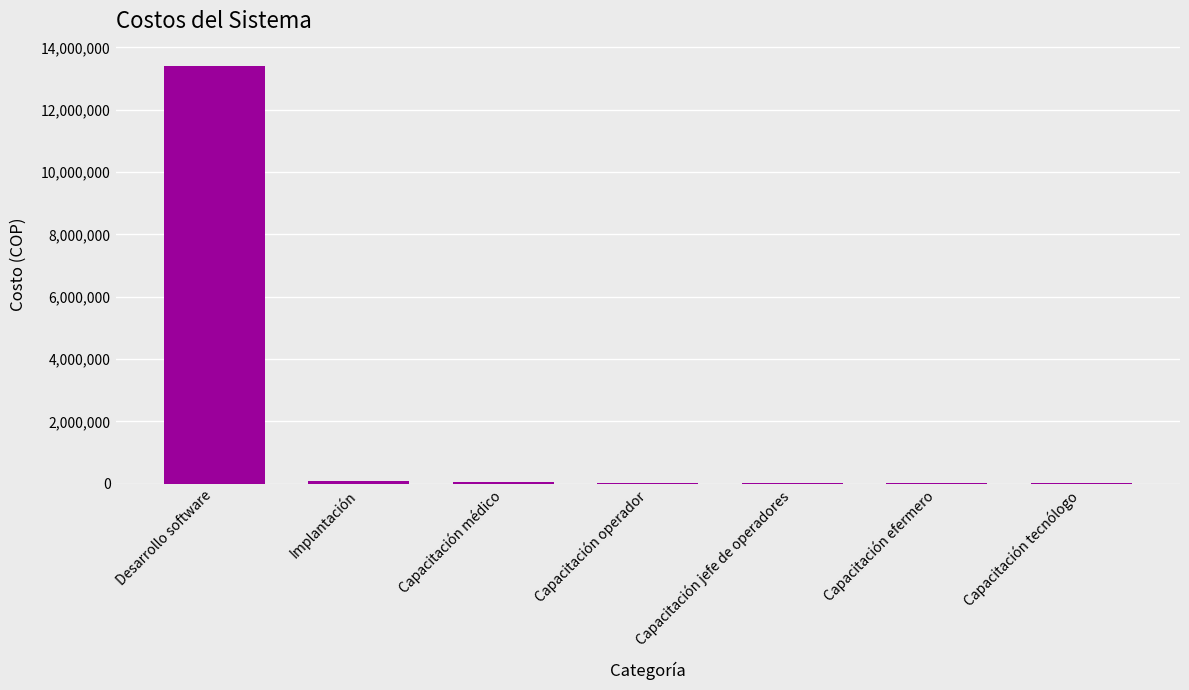

What is the difference between the values at Desarrollo software and Implantación?

13312000